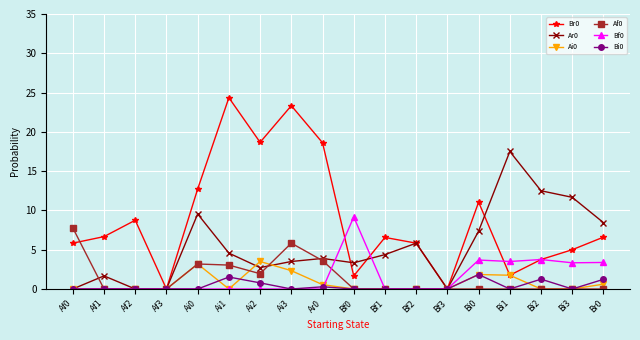

True or false: Ar0 and Af0 cross at least once.

True